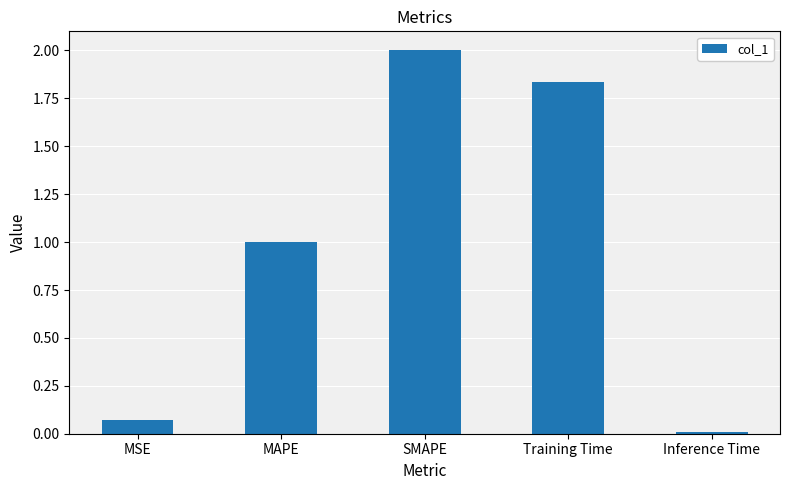

List the labels in order of value, largest first.

SMAPE, Training Time, MAPE, MSE, Inference Time